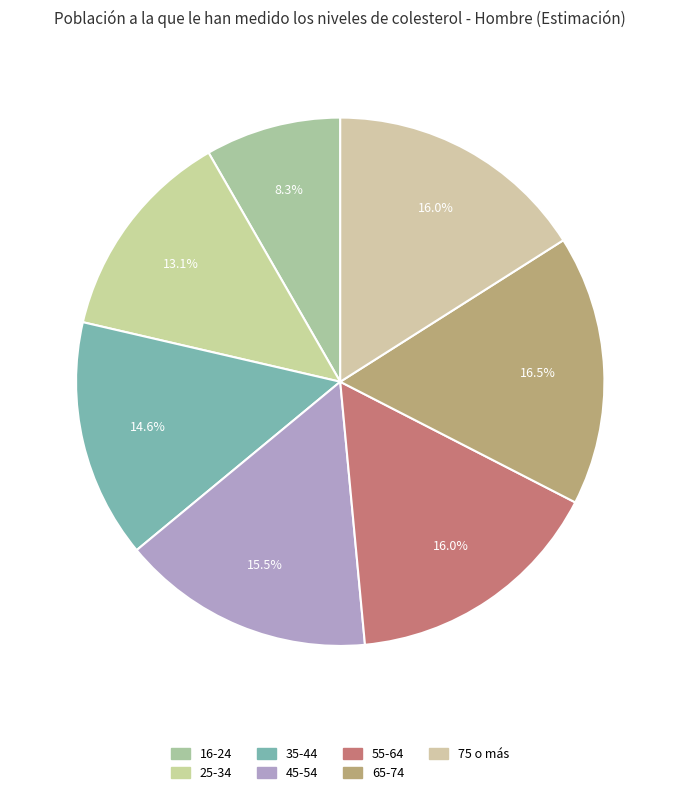

What is the largest slice in the pie chart?

65-74